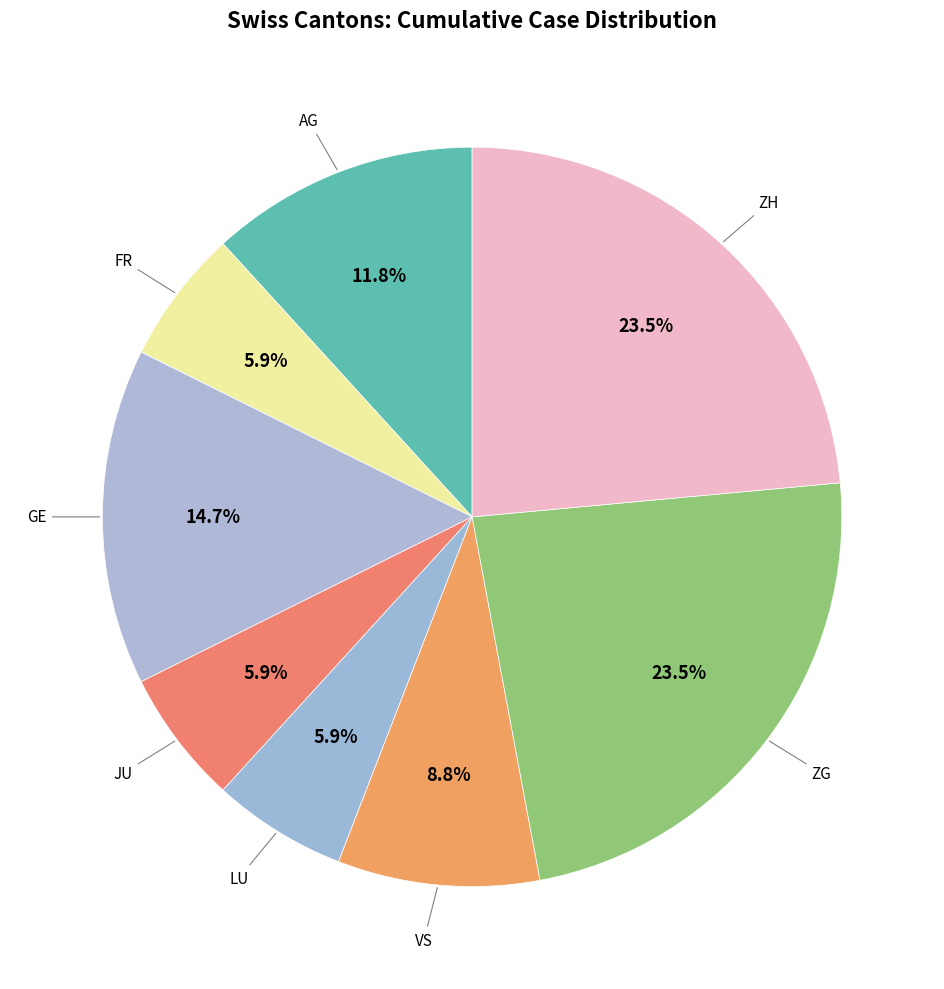

Is there a majority slice in this chart?

No